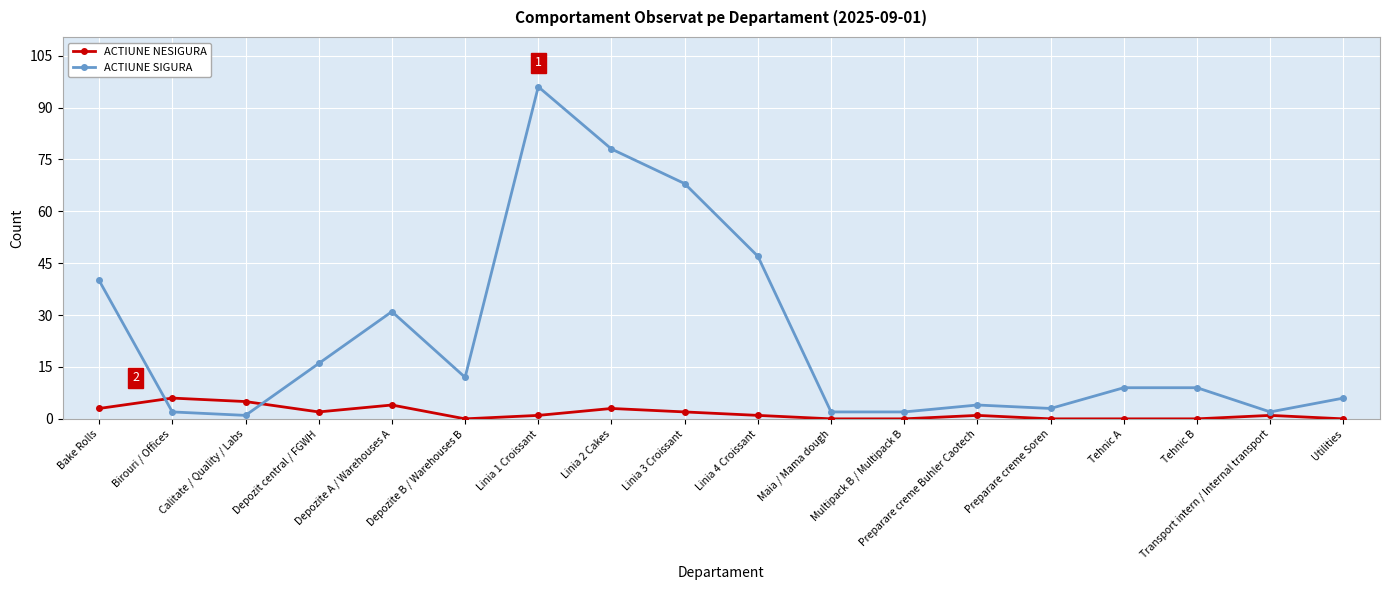

What is the value of the ACTIUNE SIGURA point at the 13th from the left?

4